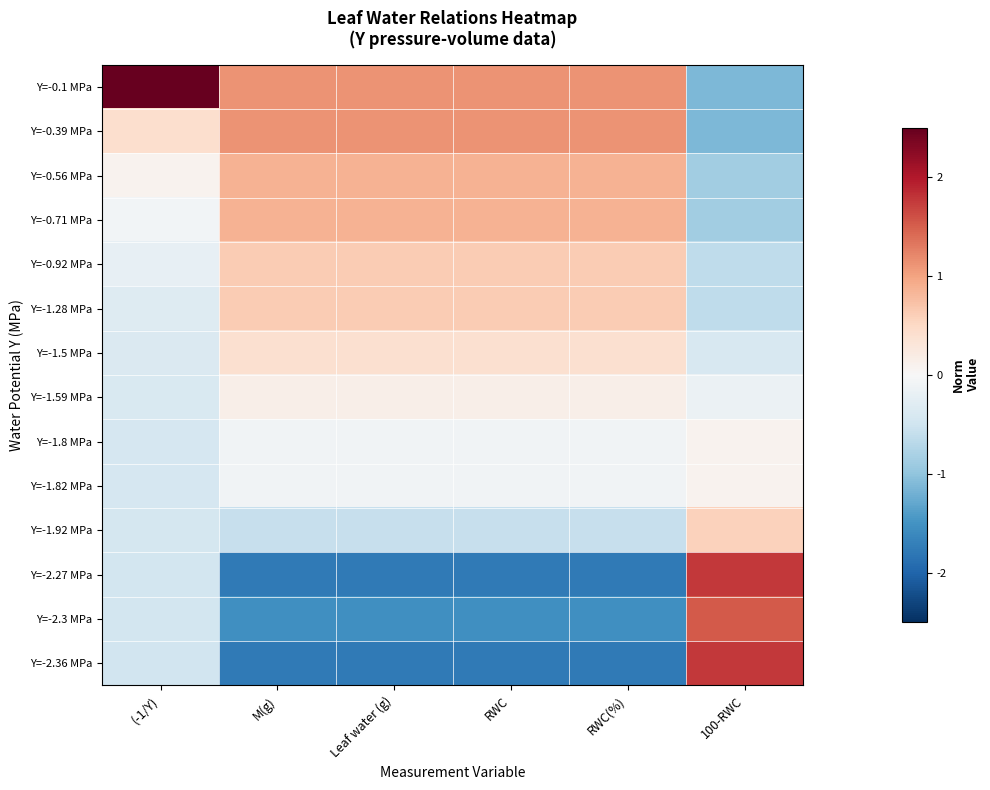

Which series changed the most between (-1/Y) and M(g)?

Y=-0.1 MPa